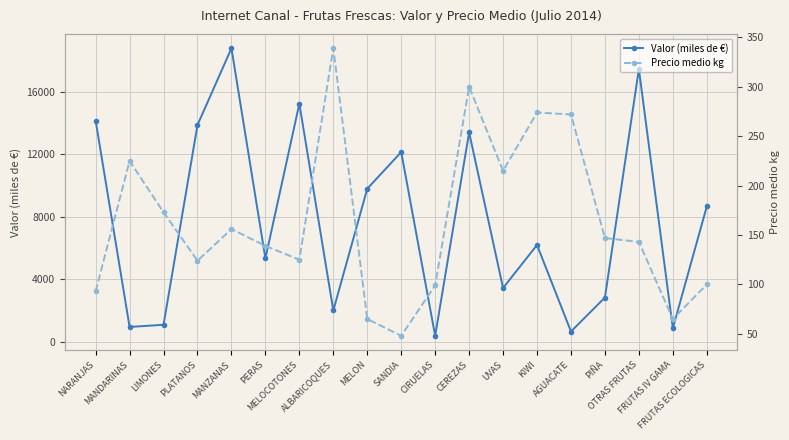

The value of Precio medio kg at OTRAS FRUTAS is 143. True or false?

True